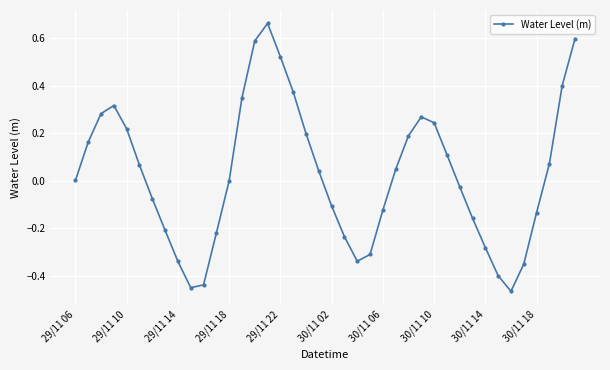

How many interior local peaks (higher than both neighbors) does the data have?

3